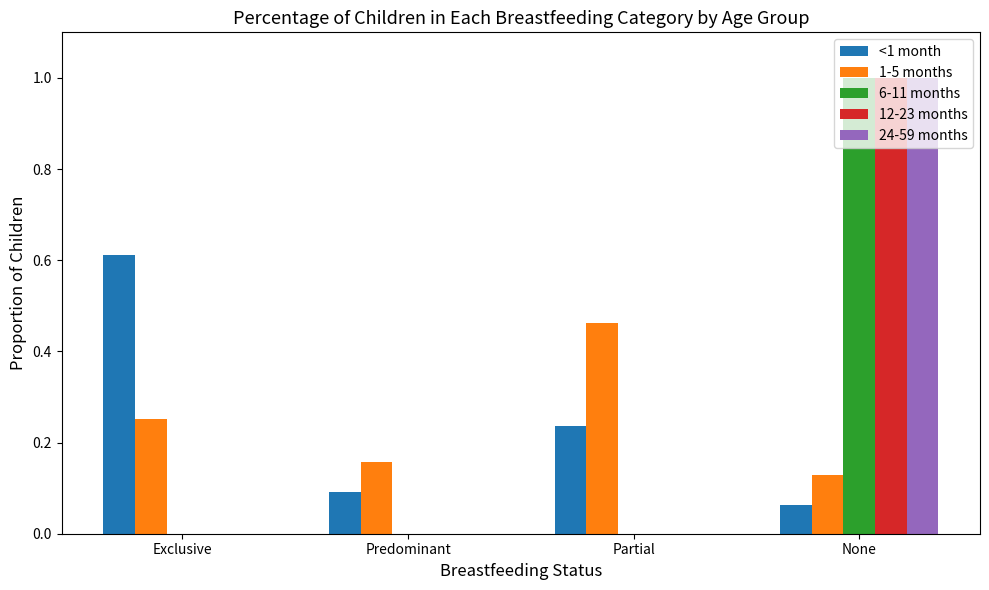

At which category is the sum across all series the highest?

None